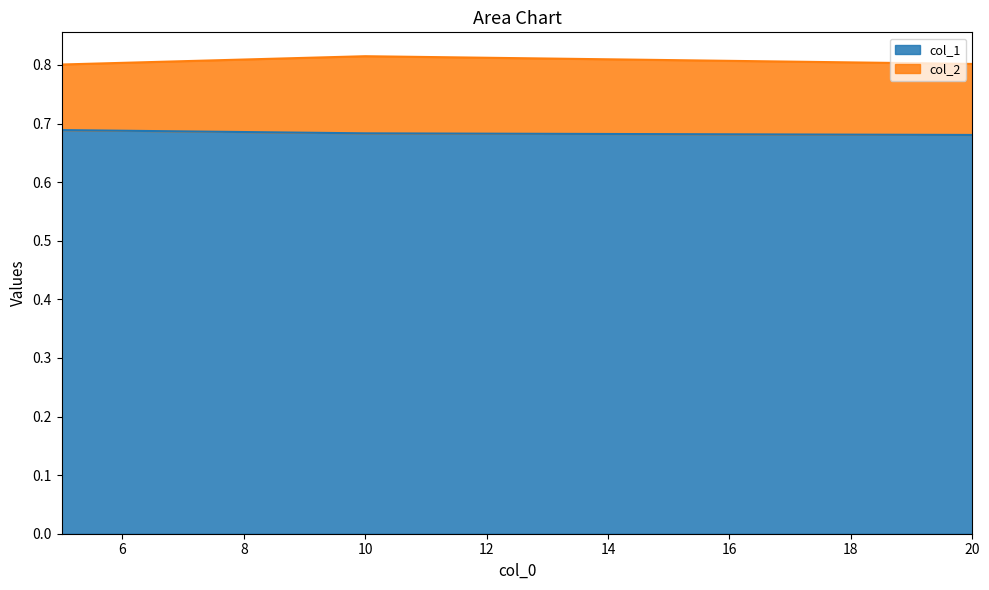

What is the average value?

0.7